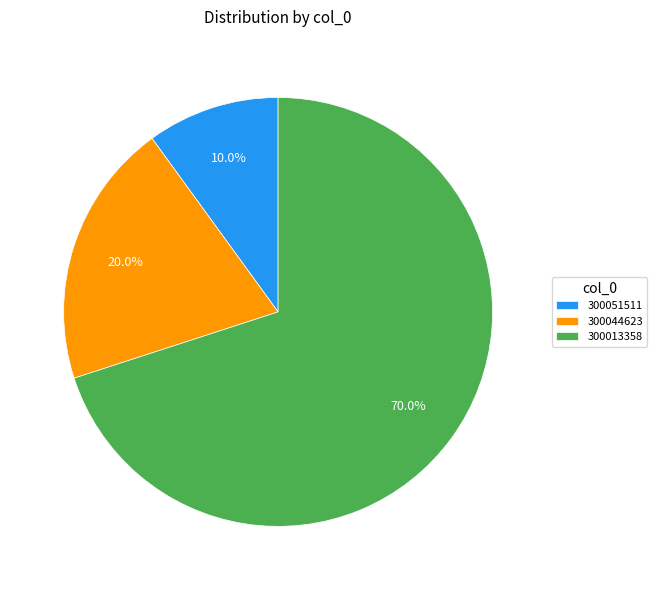

Is there any slice that represents more than half of the pie?

Yes